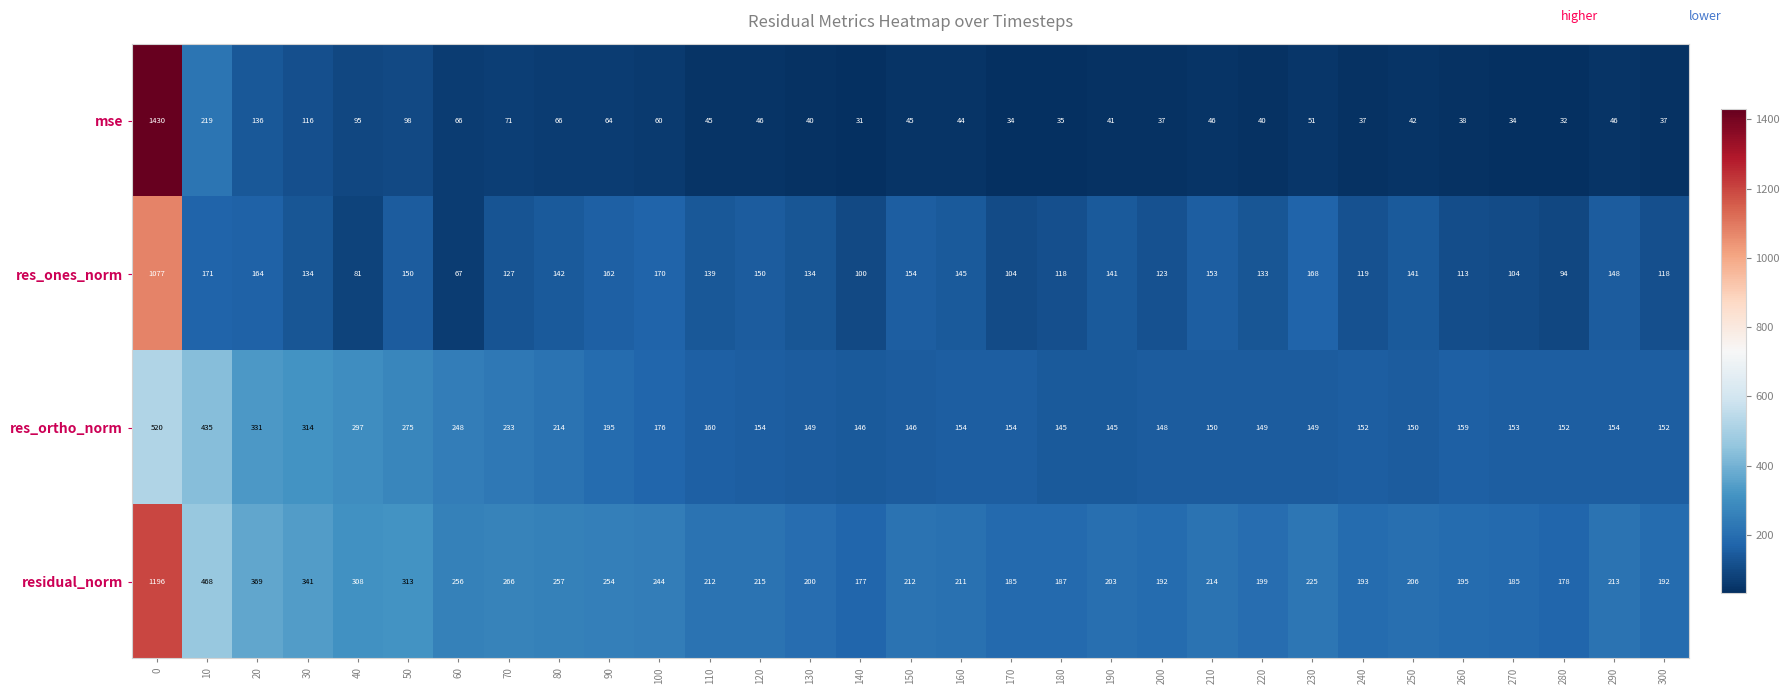

Which series has the largest range (max minus min)?

mse